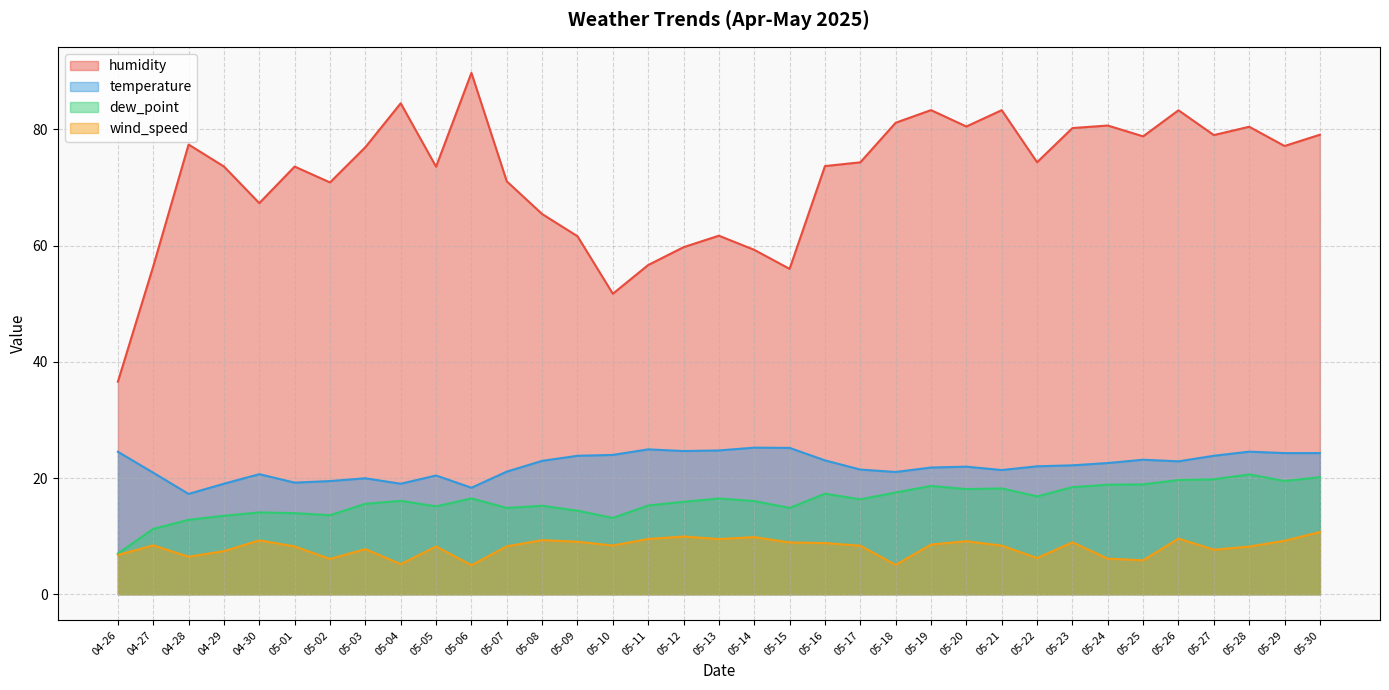

At how many categories does at least one series exceed 85?

1